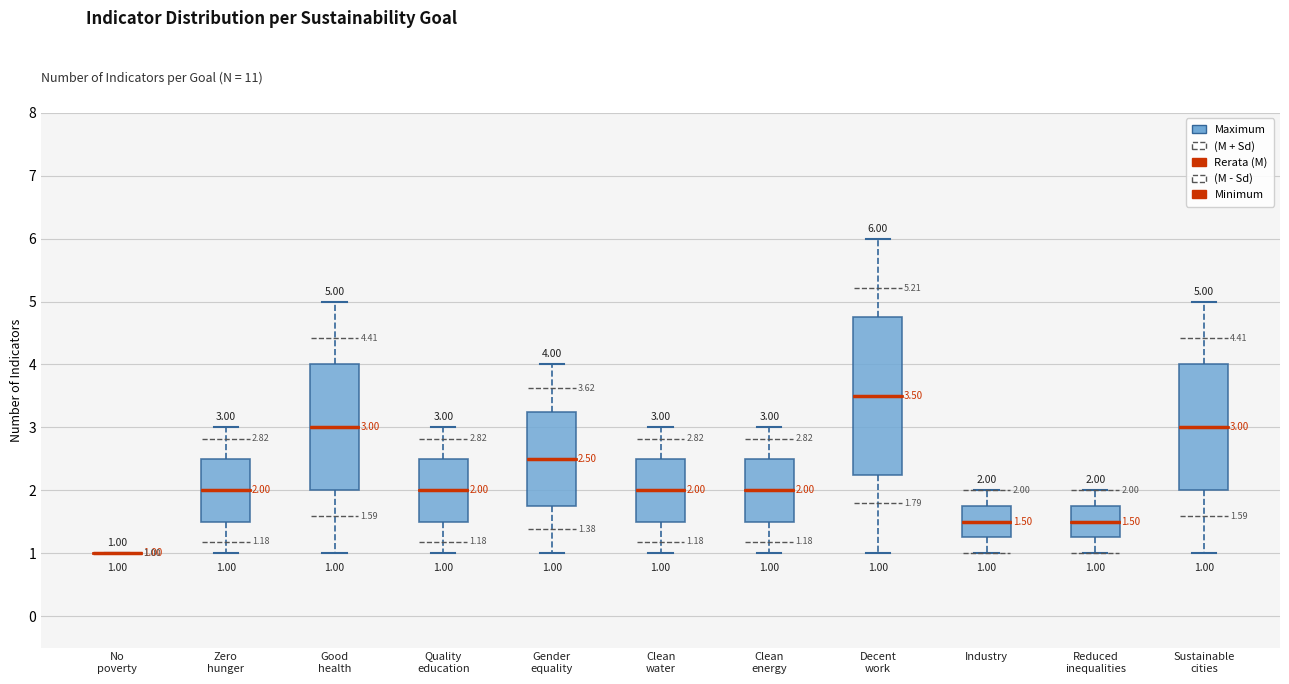

Comparing the boxes themselves (not the whiskers), which one is the tallest?

Decent work